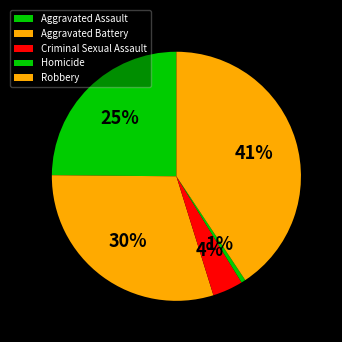

Count the number of slices in the pie.

5